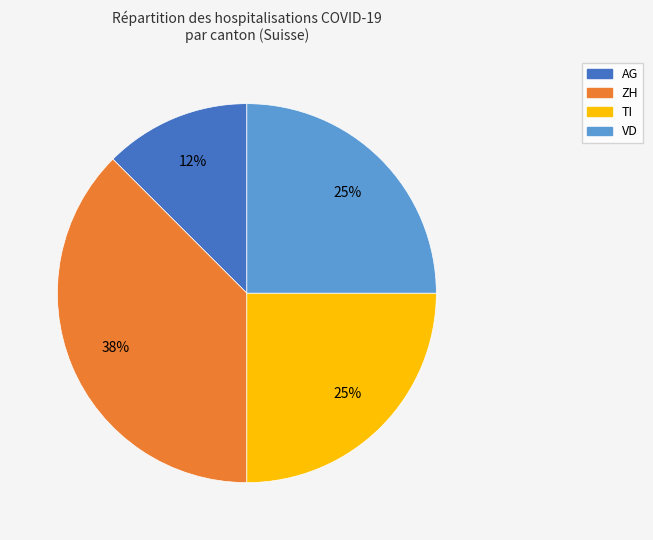

Is the sum of VD and ZH greater than half?

Yes